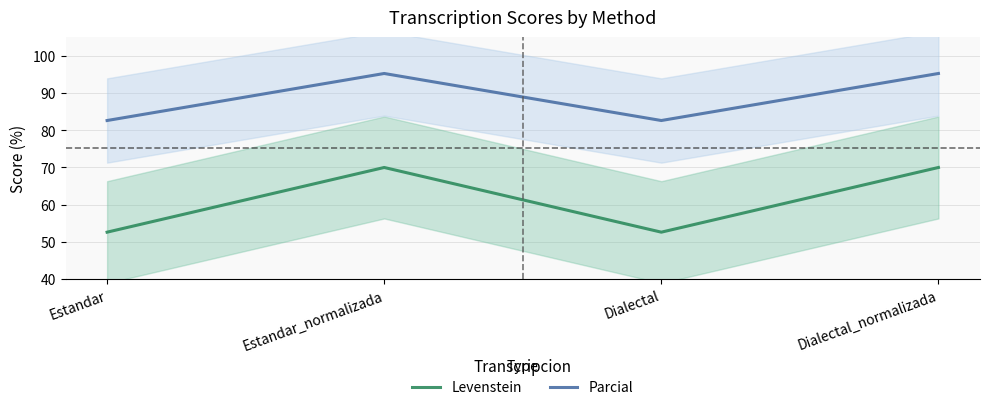

Which series has the largest range (max minus min)?

Levenstein